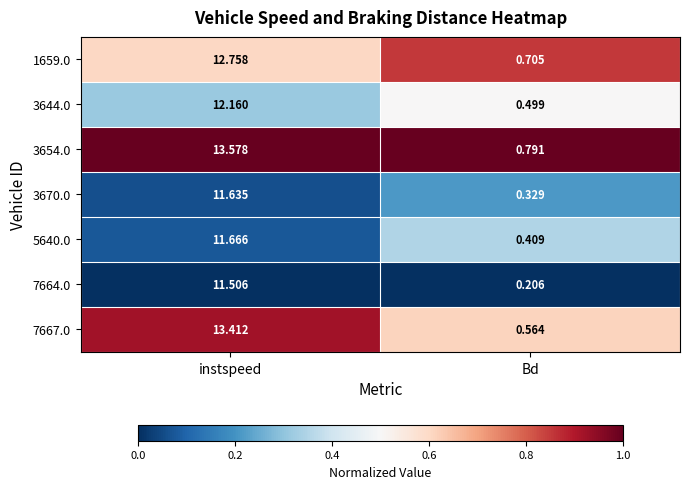

At which category does the chart reach its peak across all series?

instspeed